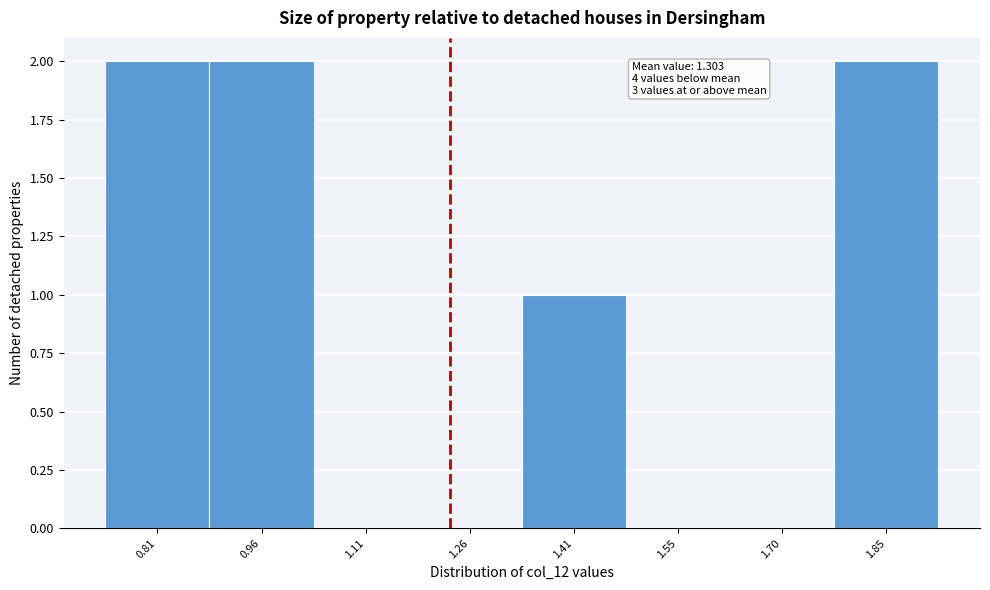

Reading right to left, what are all the values shown in this chart?

1.85=2	1.70=0	1.55=0	1.41=1	1.26=0	1.11=0	0.96=2	0.81=2